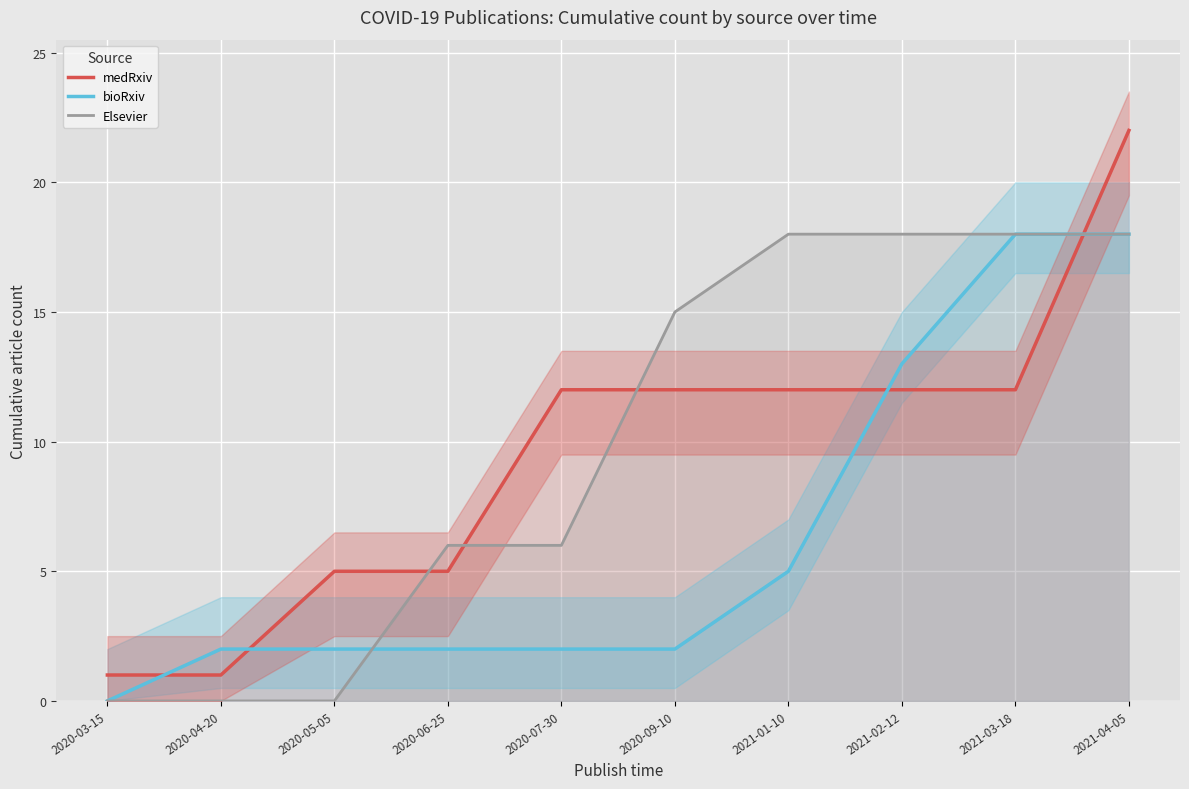

Reading left to right, transcribe all the data shown in this chart.

medRxiv: 2020-03-15=1	2020-04-20=1	2020-05-05=5	2020-06-25=5	2020-07-30=12	2020-09-10=12	2021-01-10=12	2021-02-12=12	2021-03-18=12	2021-04-05=22
bioRxiv: 2020-03-15=0	2020-04-20=2	2020-05-05=2	2020-06-25=2	2020-07-30=2	2020-09-10=2	2021-01-10=5	2021-02-12=13	2021-03-18=18	2021-04-05=18
Elsevier: 2020-03-15=0	2020-04-20=0	2020-05-05=0	2020-06-25=6	2020-07-30=6	2020-09-10=15	2021-01-10=18	2021-02-12=18	2021-03-18=18	2021-04-05=18